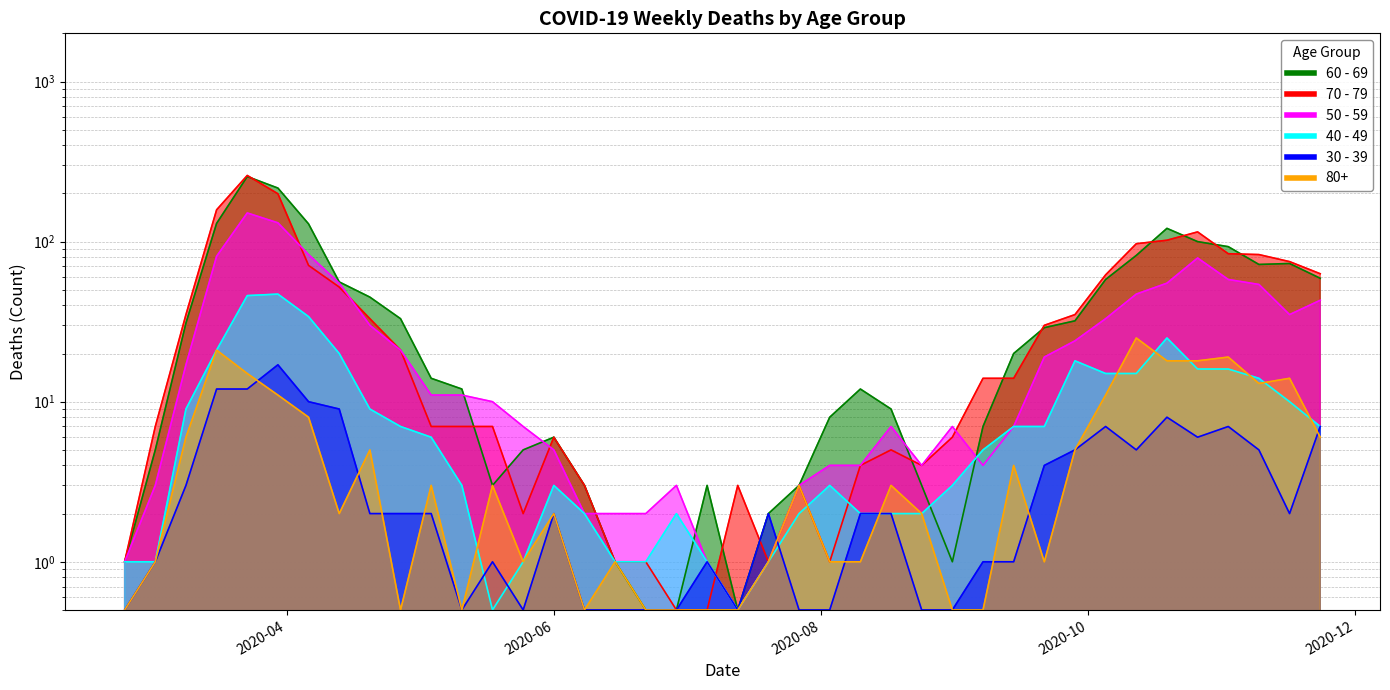

Which series has the largest range (max minus min)?

70 - 79